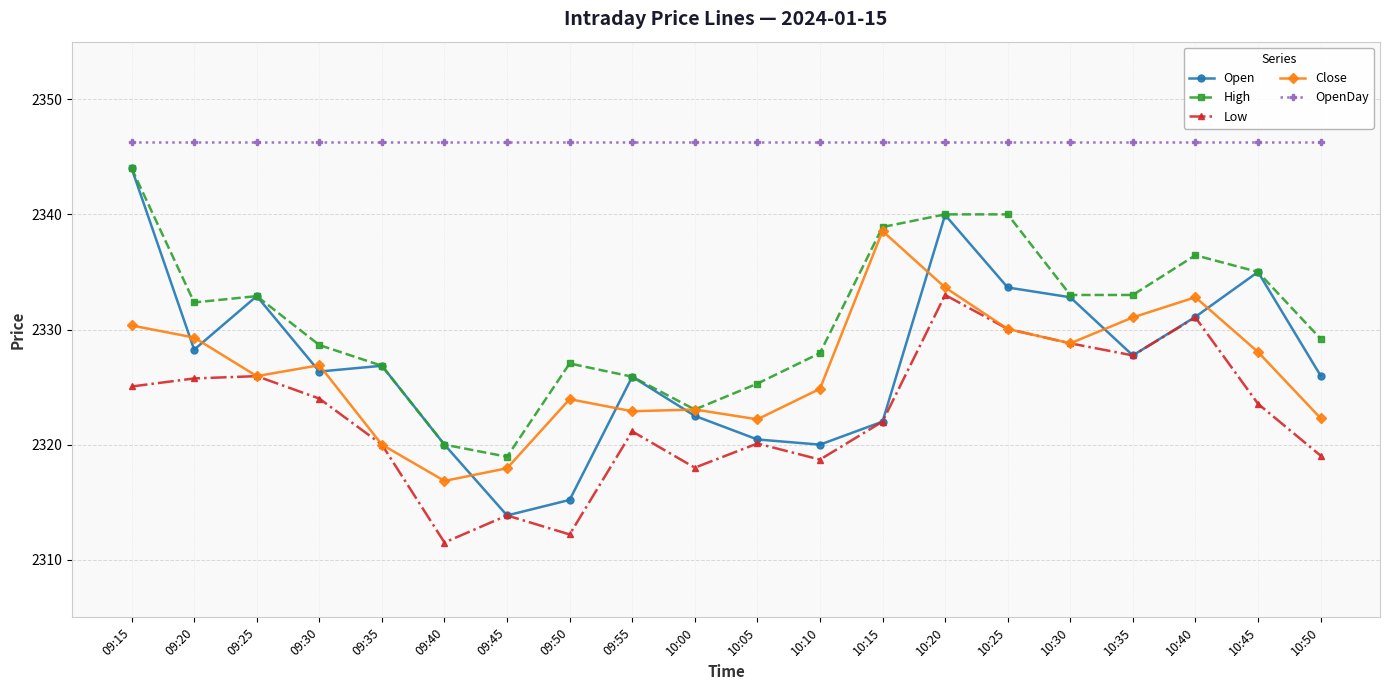

Is the value of High at 10:30 greater than the value of Open at 09:55?

Yes